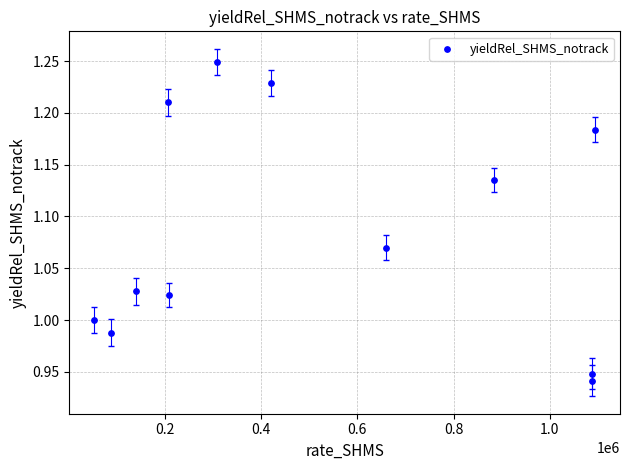

What is the range of Y values (max minus min)?

0.3